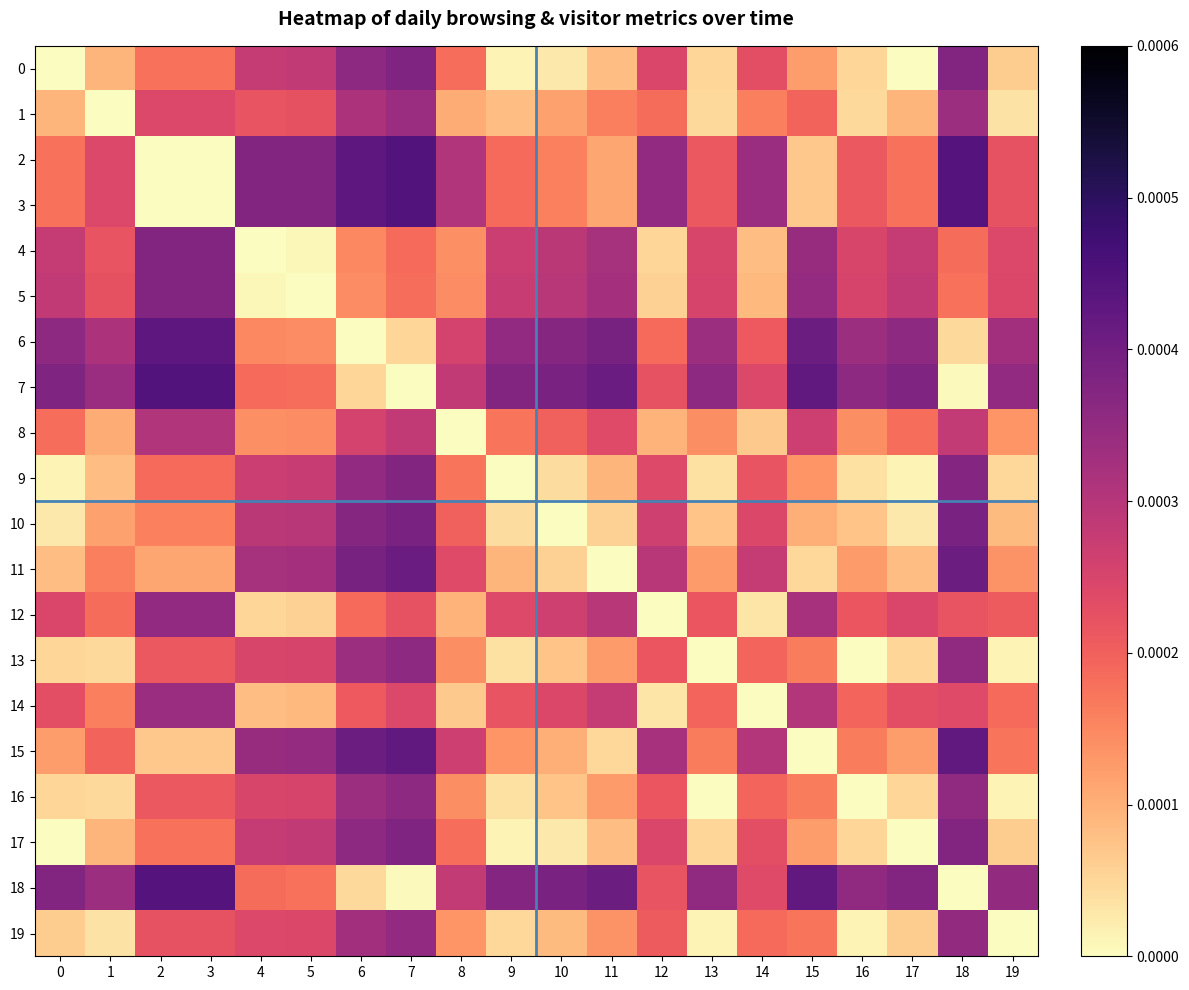

Which series changed the most between 1 and 14?

1